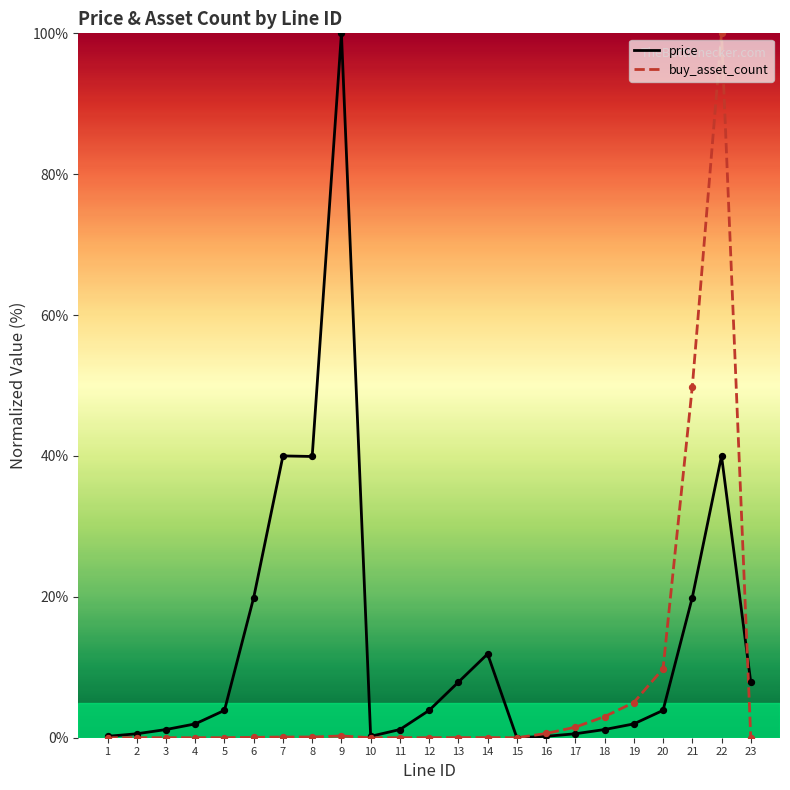

What is the greatest value displayed?

100.0